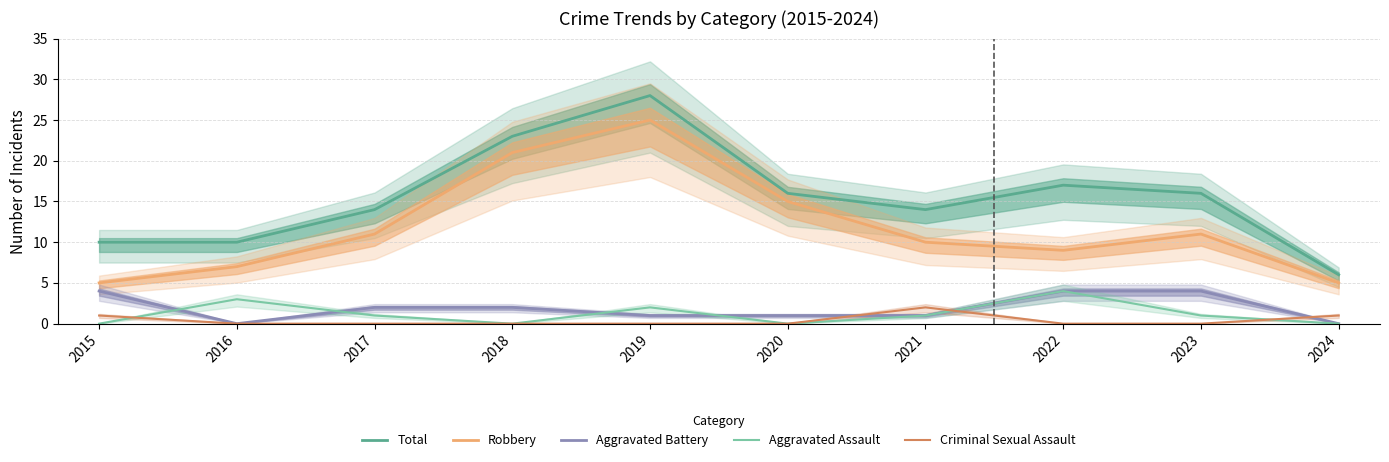

What is the maximum value shown in the chart?

28